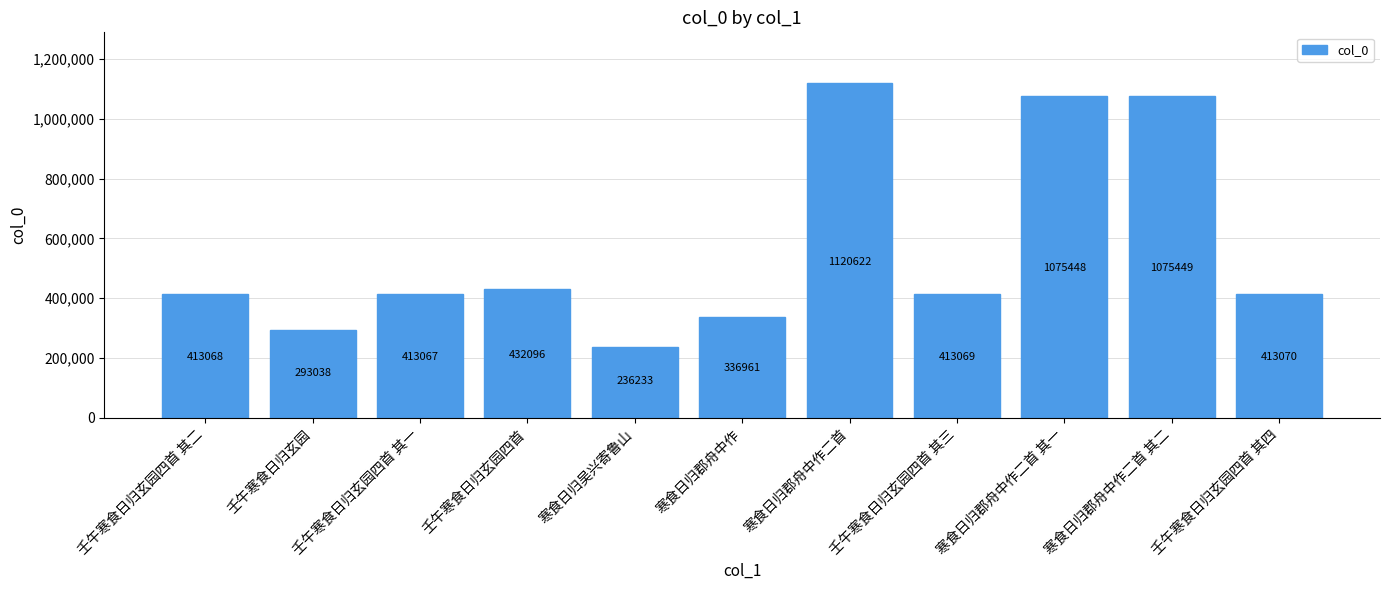

Where does the data first go above 413069?

壬午寒食日归玄园四首